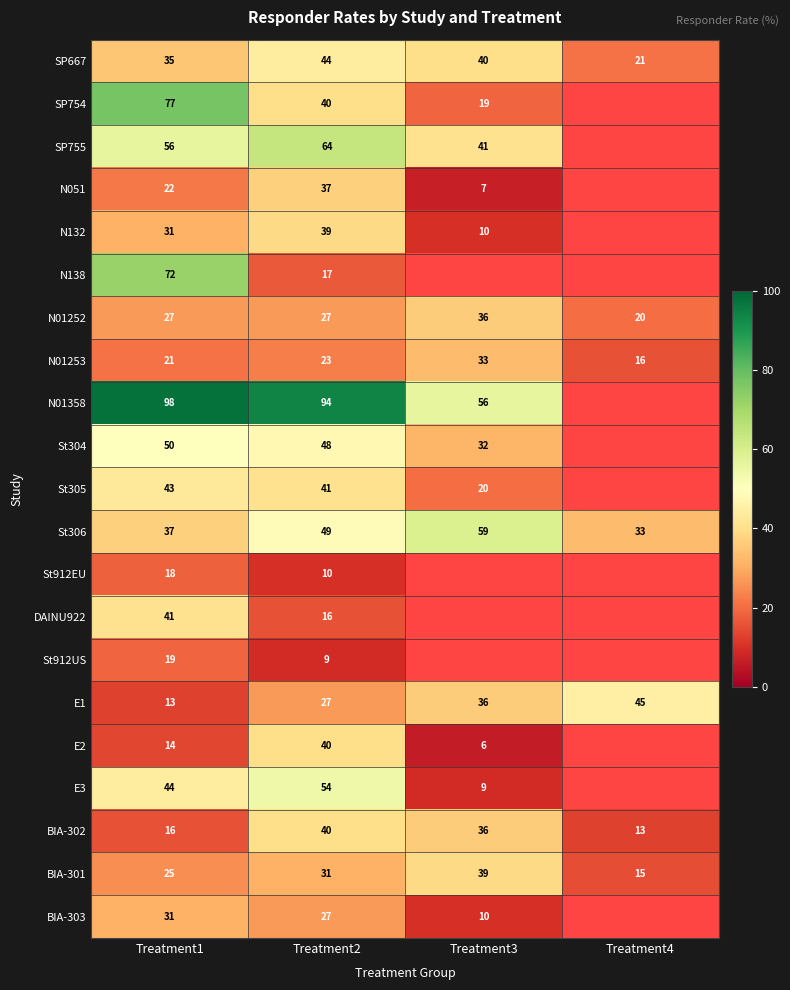

How many distinct data groups are displayed?

21